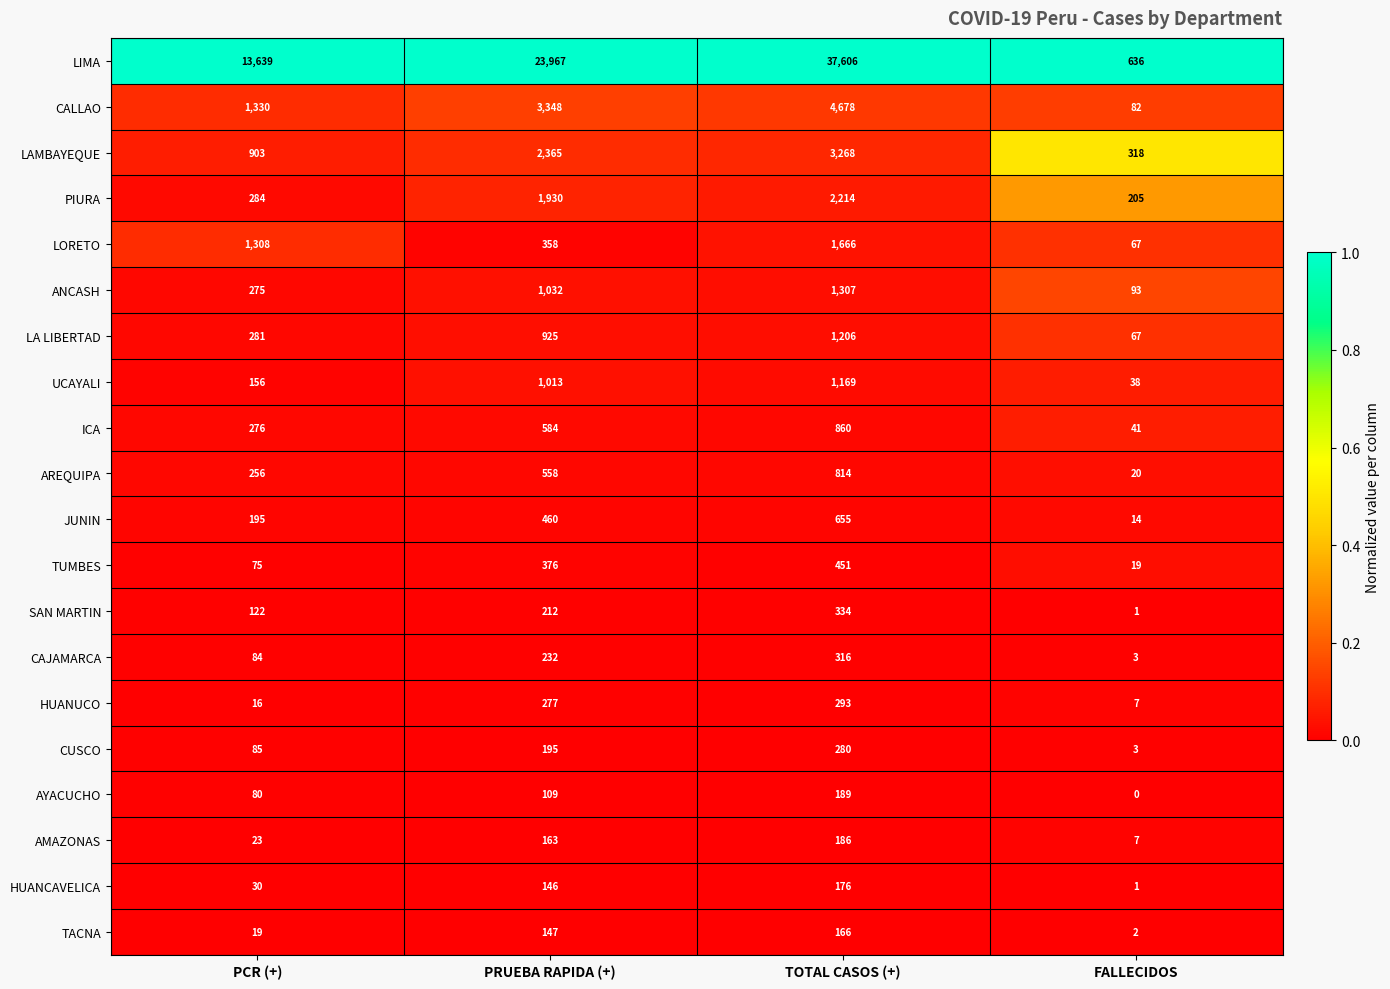

Rank the series by their maximum value, from lowest to highest.

TACNA, HUANCAVELICA, AMAZONAS, AYACUCHO, CUSCO, HUANUCO, CAJAMARCA, SAN MARTIN, TUMBES, JUNIN, AREQUIPA, ICA, UCAYALI, LA LIBERTAD, ANCASH, LORETO, PIURA, LAMBAYEQUE, CALLAO, LIMA